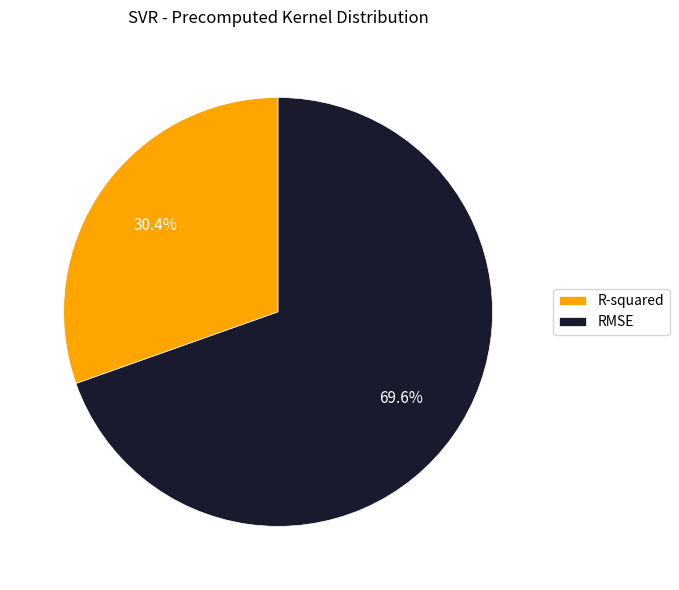

Which slice is the smallest?

R-squared